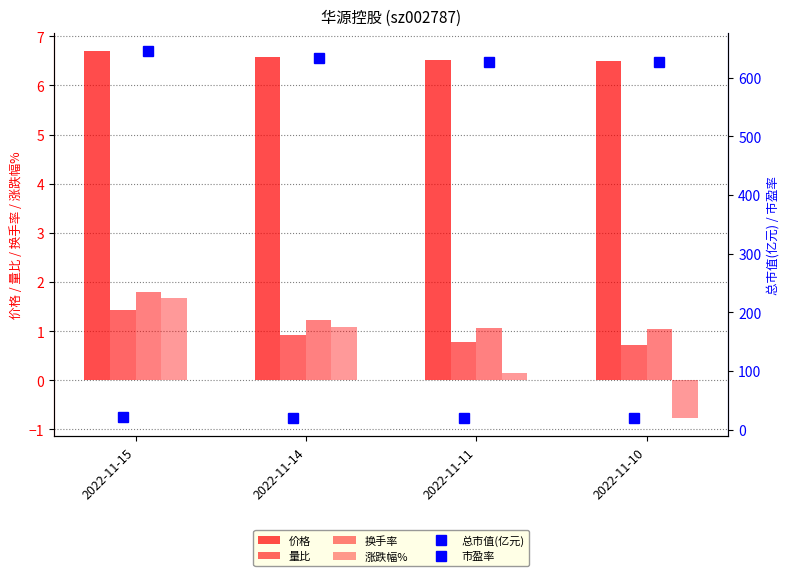

Rank the categories by 换手率 value from lowest to highest.

2022-11-10, 2022-11-11, 2022-11-14, 2022-11-15